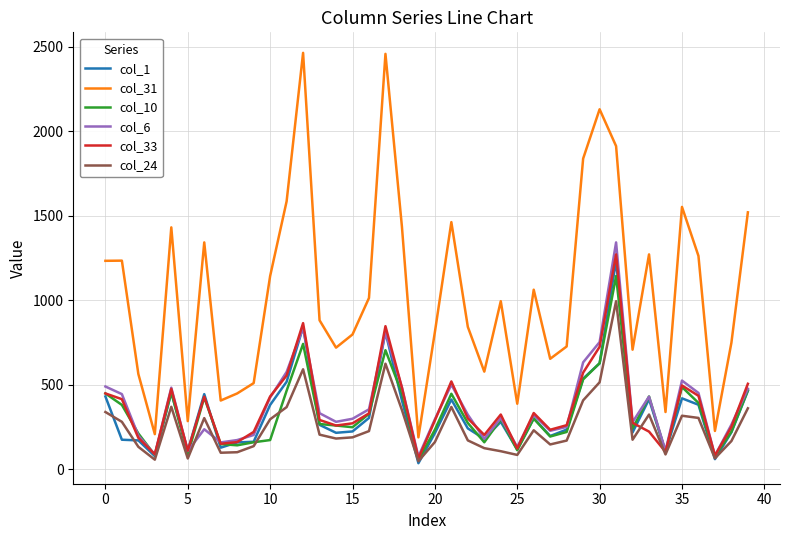

What is the highest value of the col_1 series?

1234